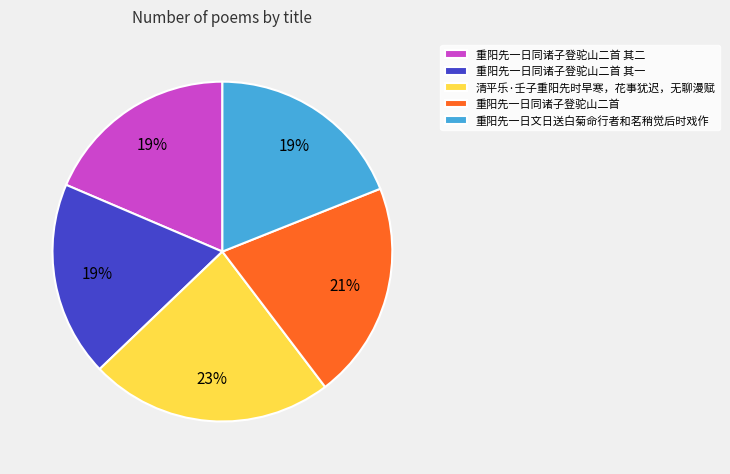

Do 重阳先一日同诸子登驼山二首 其一 and 重阳先一日同诸子登驼山二首 together represent more than half of the pie?

No